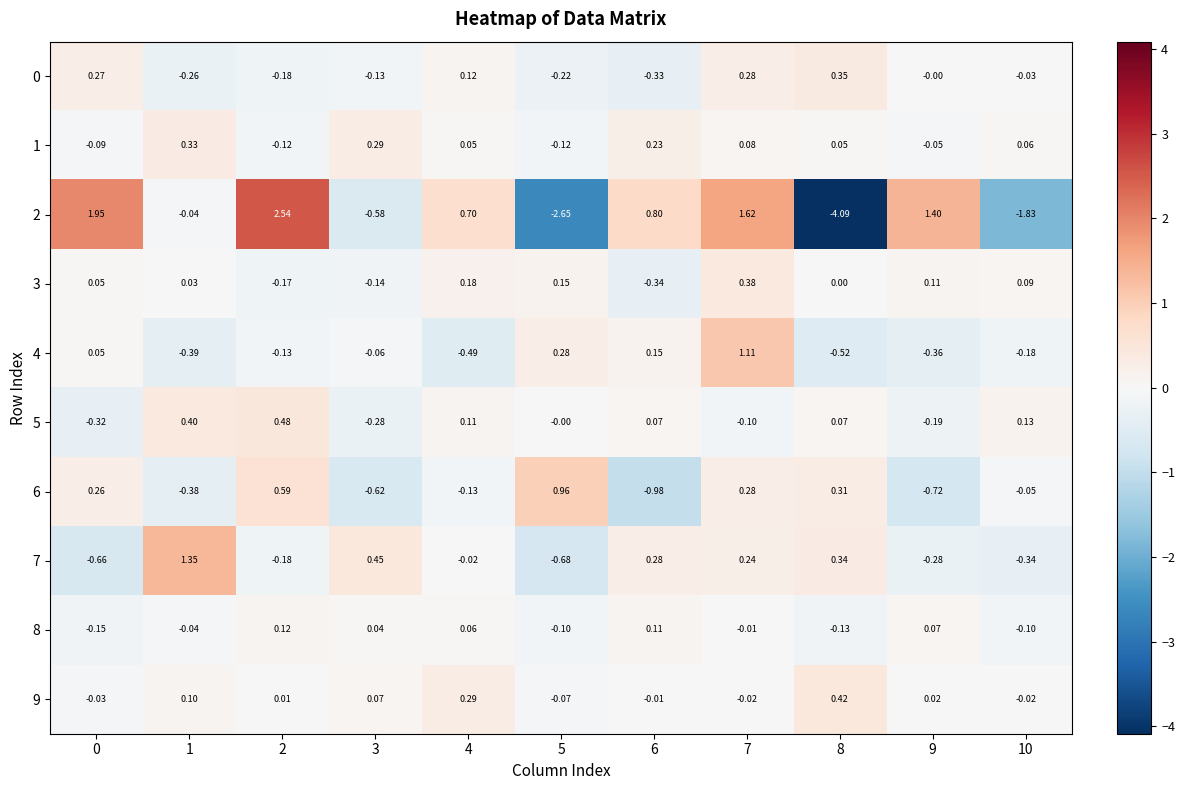

Is the value of 1 at 2 greater than the value of 9 at 2?

No